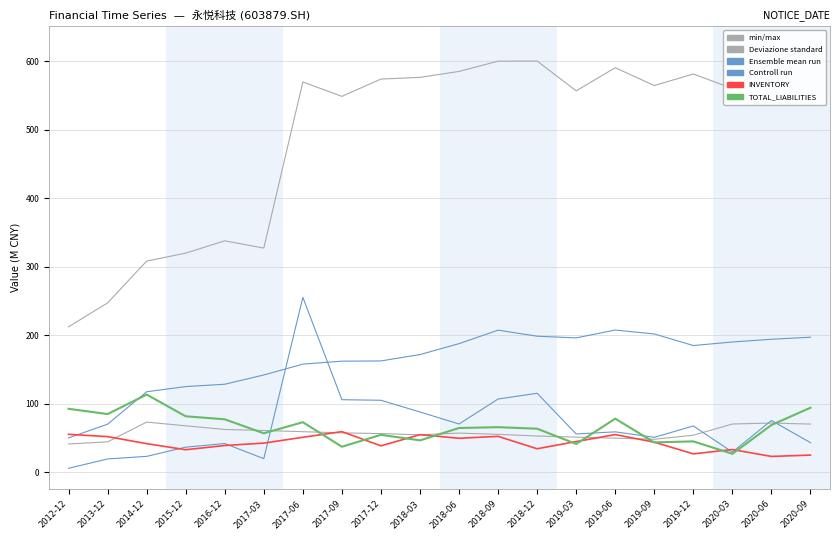

What is the difference between the highest and lowest values at 2020-09?

595.4